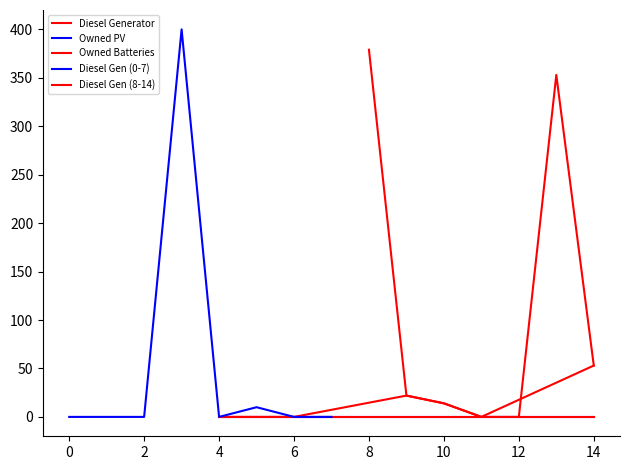

Reading left to right, list all the values displayed in this chart.

Diesel Generator: 0=0	1=0	2=0	3=400	4=0	5=10	6=0	7=0	8=379	9=22	10=14	11=0	12=0	13=353	14=53
Owned PV: 0=0	1=0	2=0	3=0	4=0	5=0	6=0	7=0	8=0	9=0	10=0	11=0	12=0	13=0	14=0
Owned Batteries: 0=0	1=0	2=0	3=0	4=0	5=0	6=0	7=0	8=0	9=0	10=0	11=0	12=0	13=0	14=0